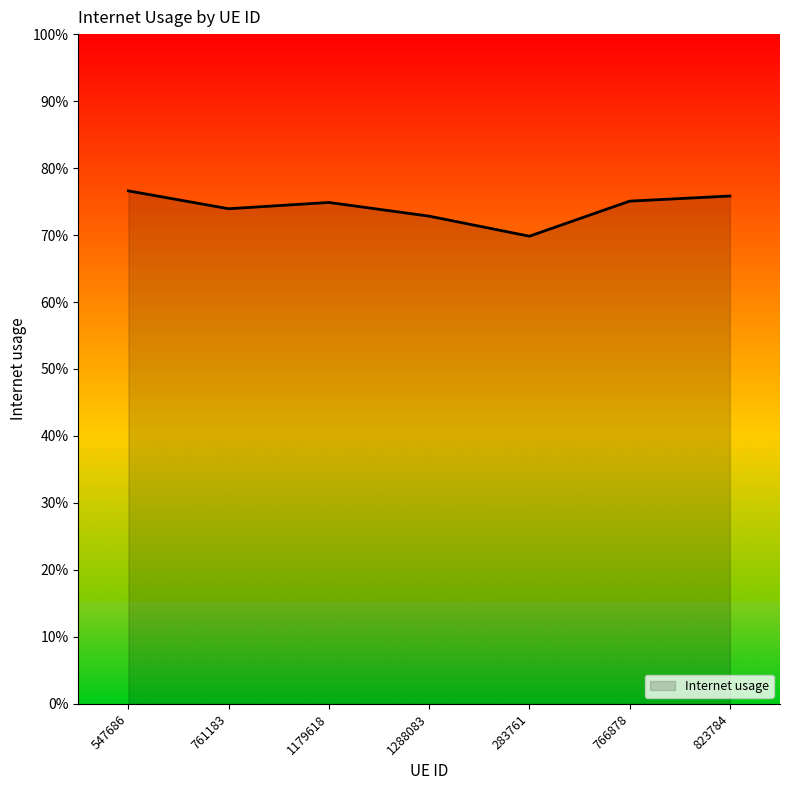

Does the chart have visible grid lines?

No